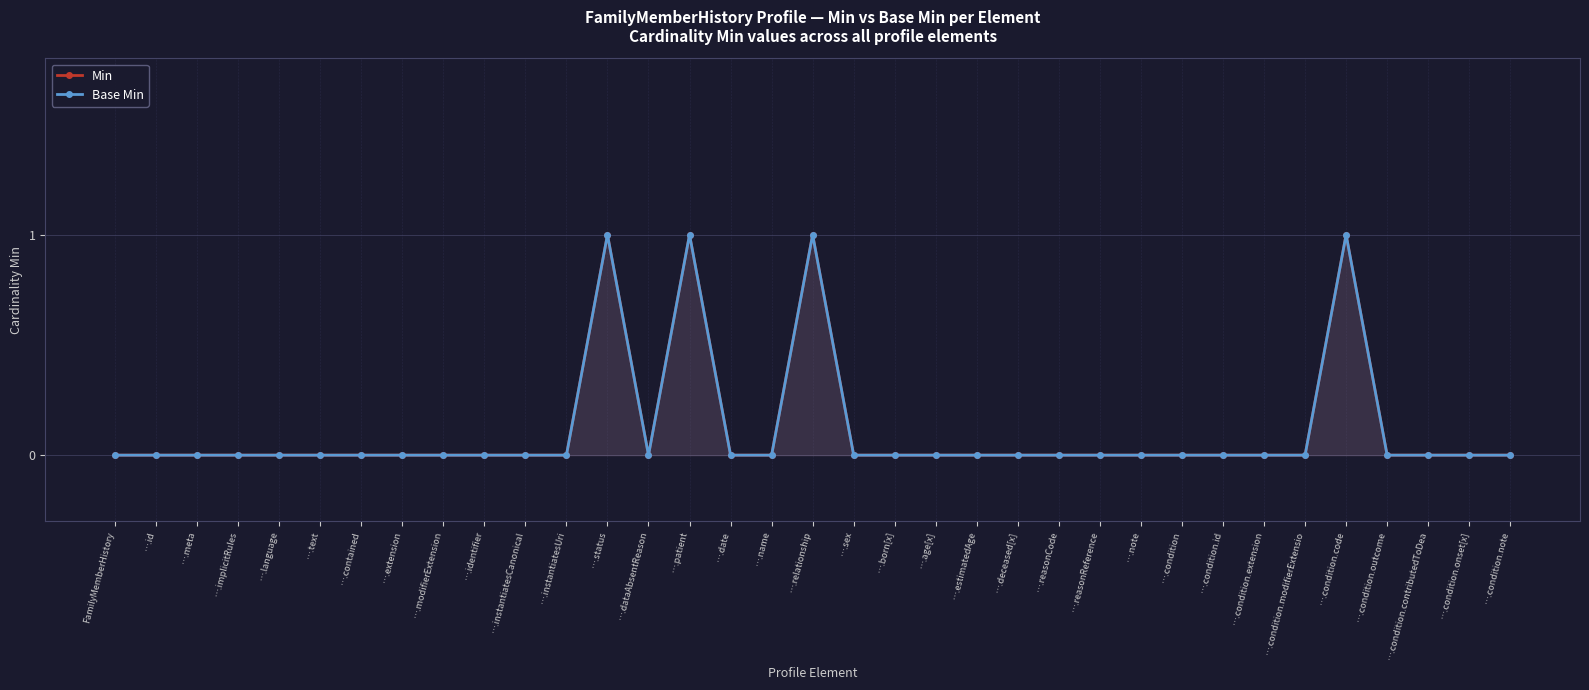

Reading left to right, extract all data points from this chart.

Min: FamilyMemberHistory=0	….id=0	….meta=0	….implicitRules=0	….language=0	….text=0	….contained=0	….extension=0	….modifierExtension=0	….identifier=0	….instantiatesCanonical=0	….instantiatesUri=0	….status=1	….dataAbsentReason=0	….patient=1	….date=0	….name=0	….relationship=1	….sex=0	….born[x]=0	….age[x]=0	….estimatedAge=0	….deceased[x]=0	….reasonCode=0	….reasonReference=0	….note=0	….condition=0	….condition.id=0	….condition.extension=0	….condition.modifierExtensio=0	….condition.code=1	….condition.outcome=0	….condition.contributedToDea=0	….condition.onset[x]=0	….condition.note=0
Base Min: FamilyMemberHistory=0	….id=0	….meta=0	….implicitRules=0	….language=0	….text=0	….contained=0	….extension=0	….modifierExtension=0	….identifier=0	….instantiatesCanonical=0	….instantiatesUri=0	….status=1	….dataAbsentReason=0	….patient=1	….date=0	….name=0	….relationship=1	….sex=0	….born[x]=0	….age[x]=0	….estimatedAge=0	….deceased[x]=0	….reasonCode=0	….reasonReference=0	….note=0	….condition=0	….condition.id=0	….condition.extension=0	….condition.modifierExtensio=0	….condition.code=1	….condition.outcome=0	….condition.contributedToDea=0	….condition.onset[x]=0	….condition.note=0